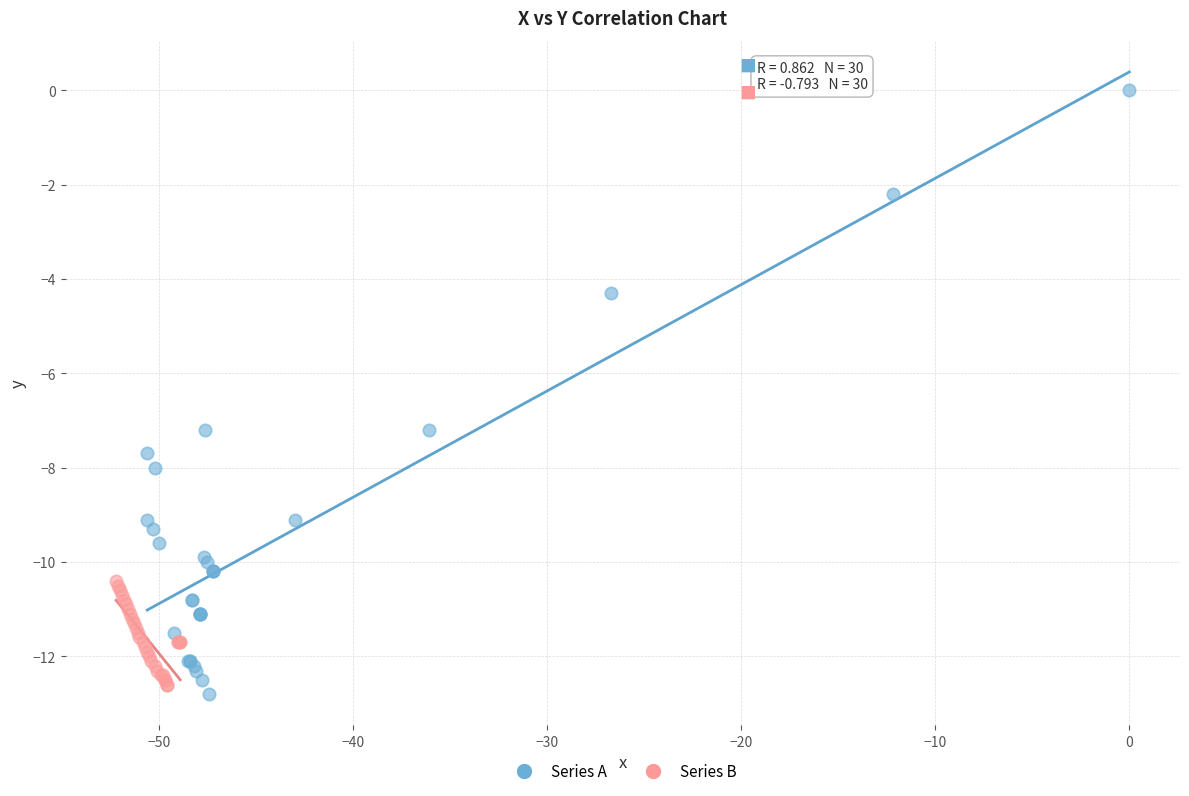

Which series contains the lowest Y value?

Series A